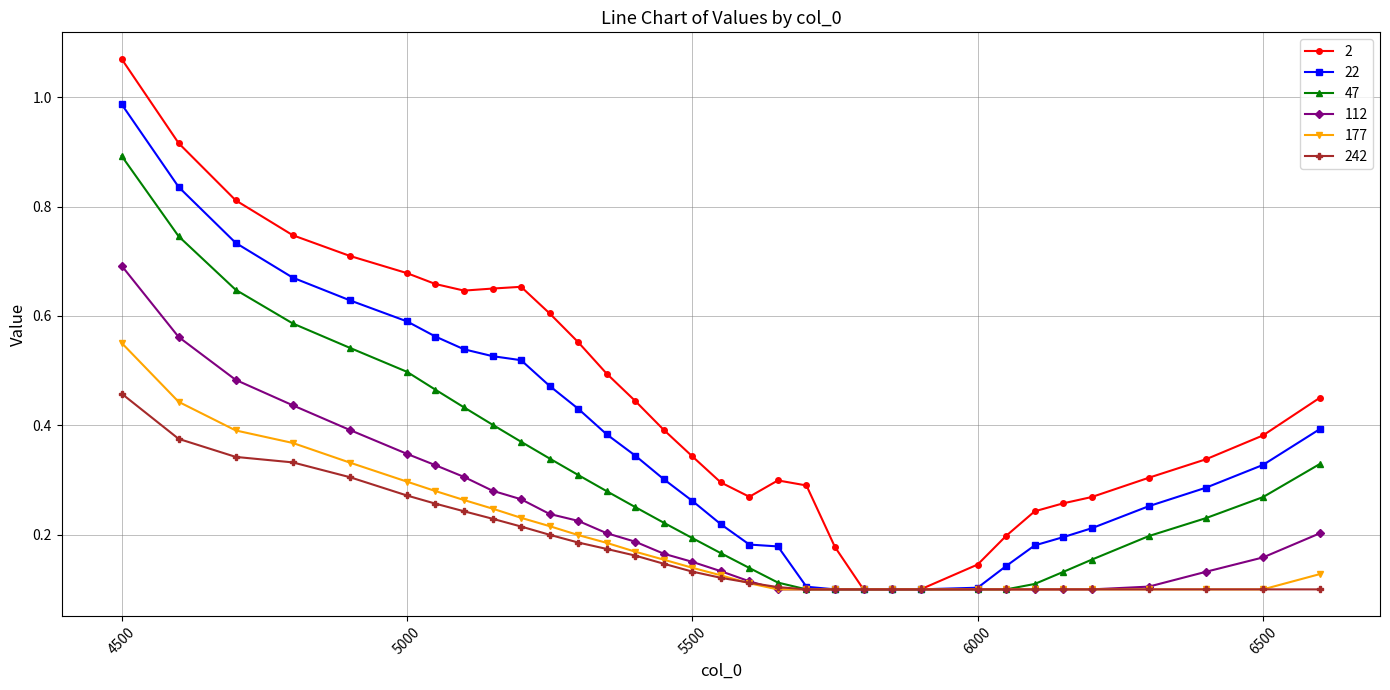

At how many categories does at least one series exceed 0?

33